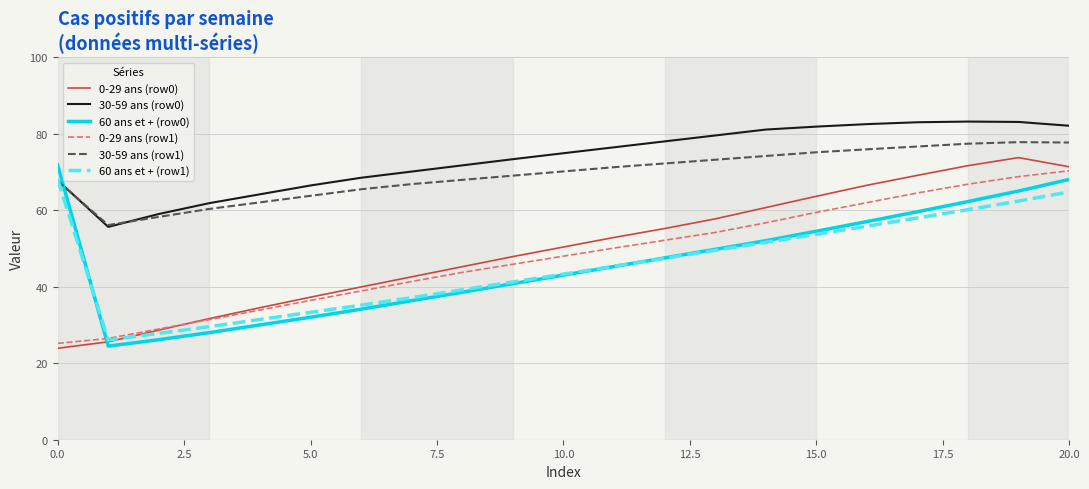

What is the lowest value of the 0-29 ans (row0) series?

23.9